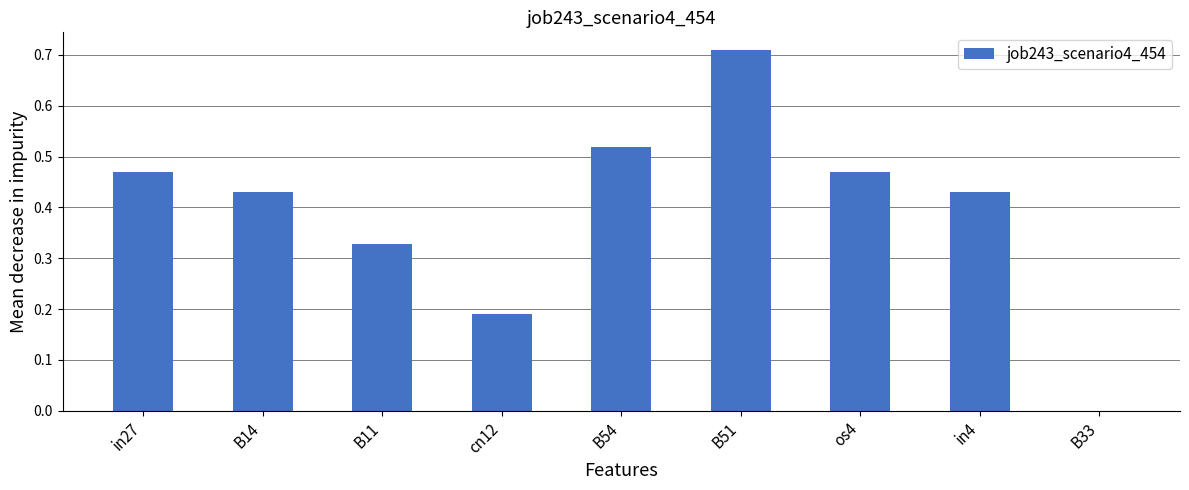

True or false: the data shows 0.3 at os4.

False